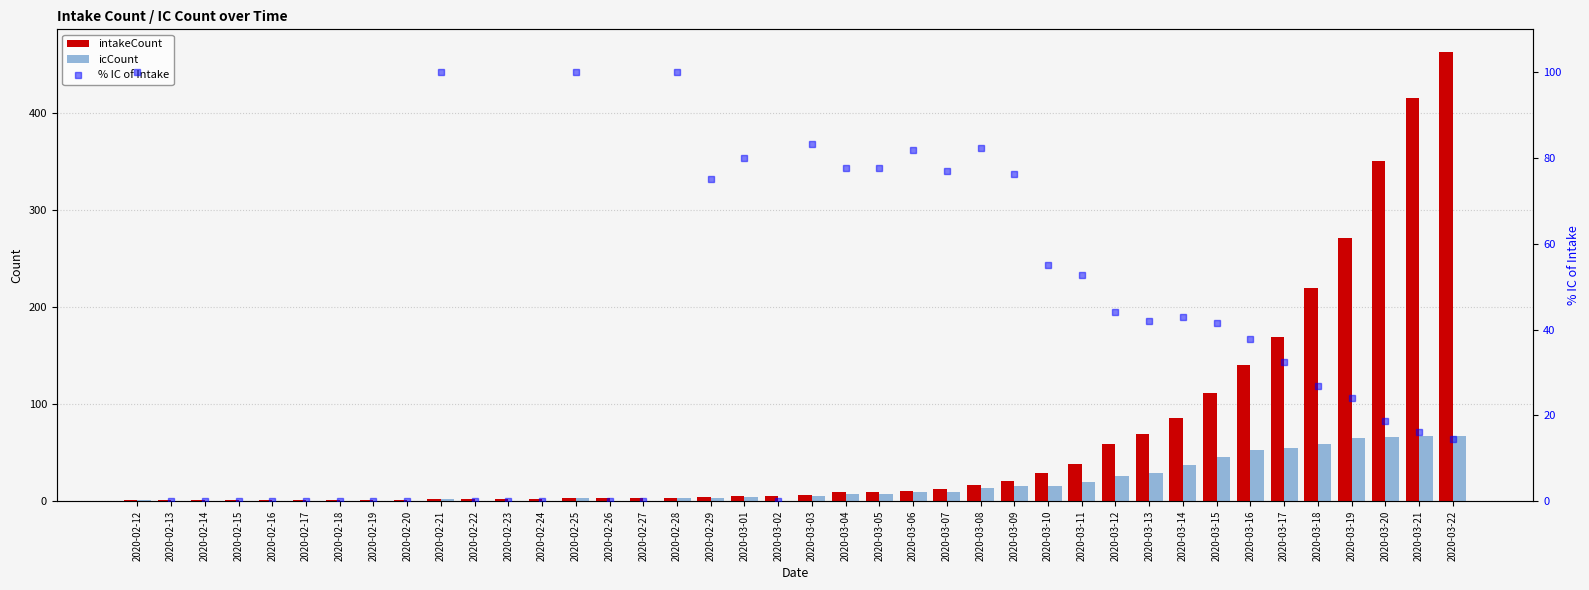

What is the value of the icCount bar at the 21st from the left?

5.0